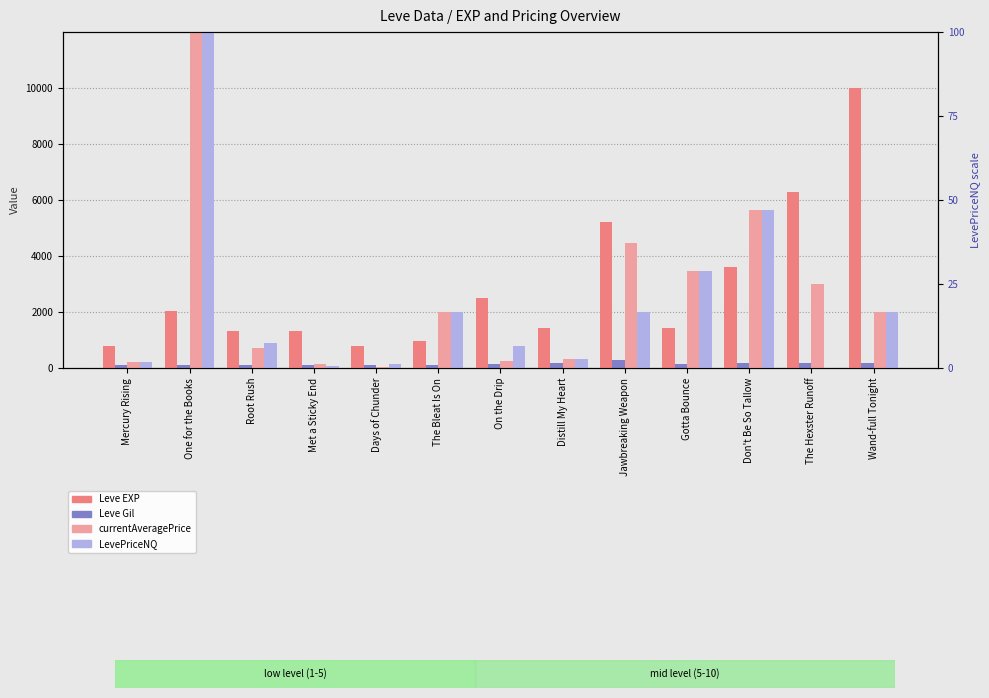

What is the lowest value of the Leve EXP series?

800.0